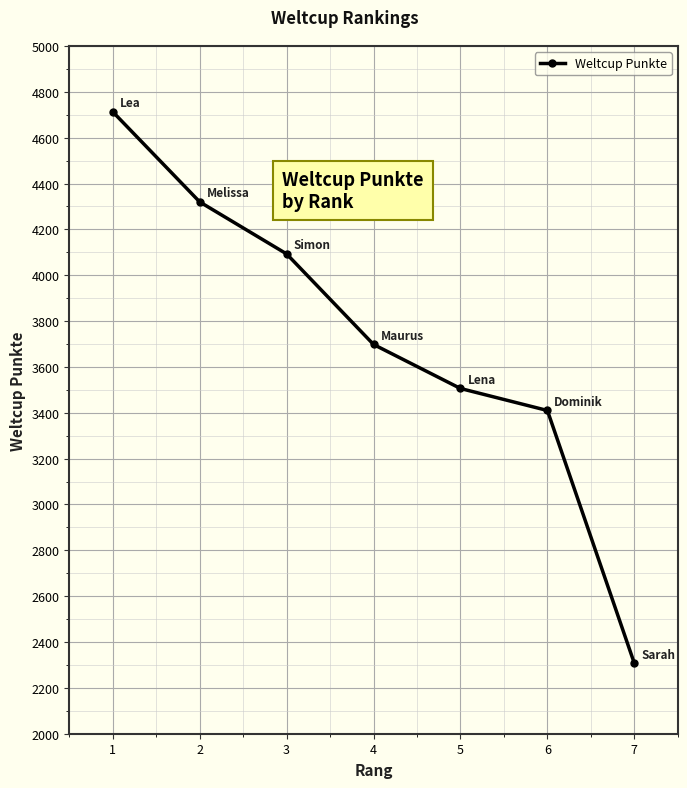

How many distinct data groups are displayed?

1